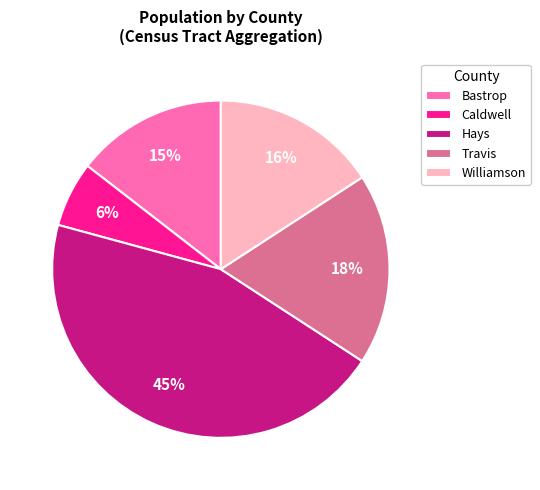

Does Travis represent more than half of the total?

No